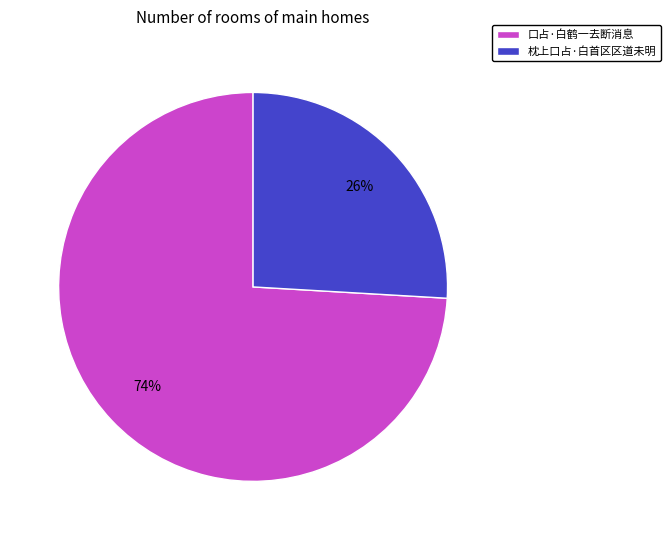

How many segments does this pie chart have?

2